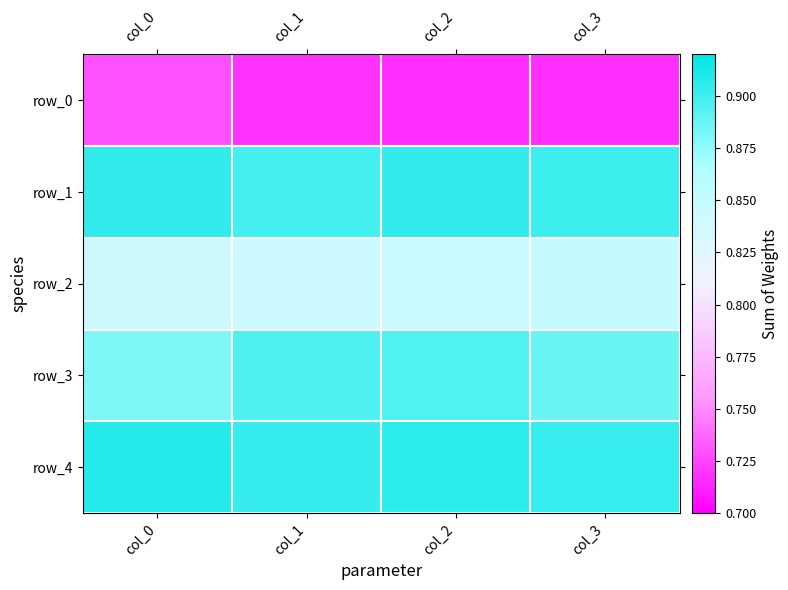

Count the number of data series in this chart.

5